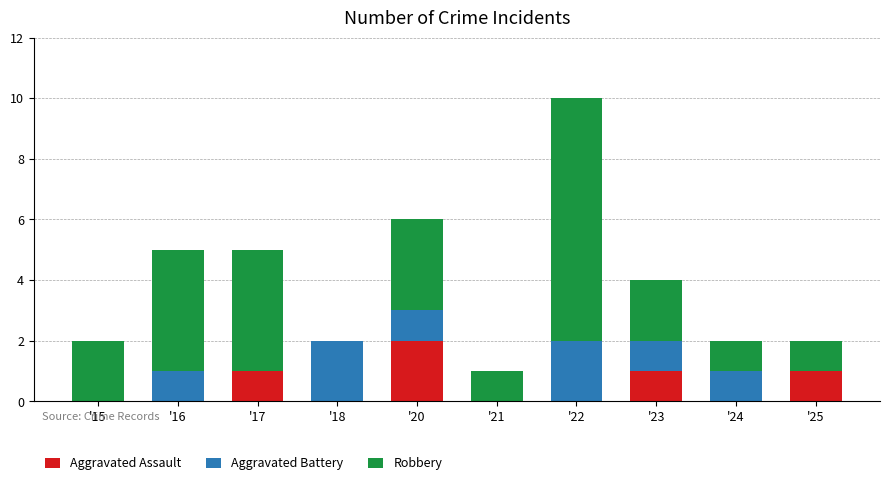

The value of Aggravated Assault at '16 is 0. True or false?

True